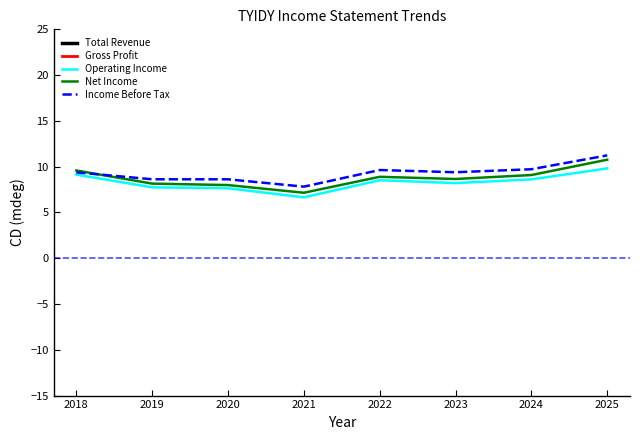

True or false: Total Revenue and Operating Income intersect in this chart.

False